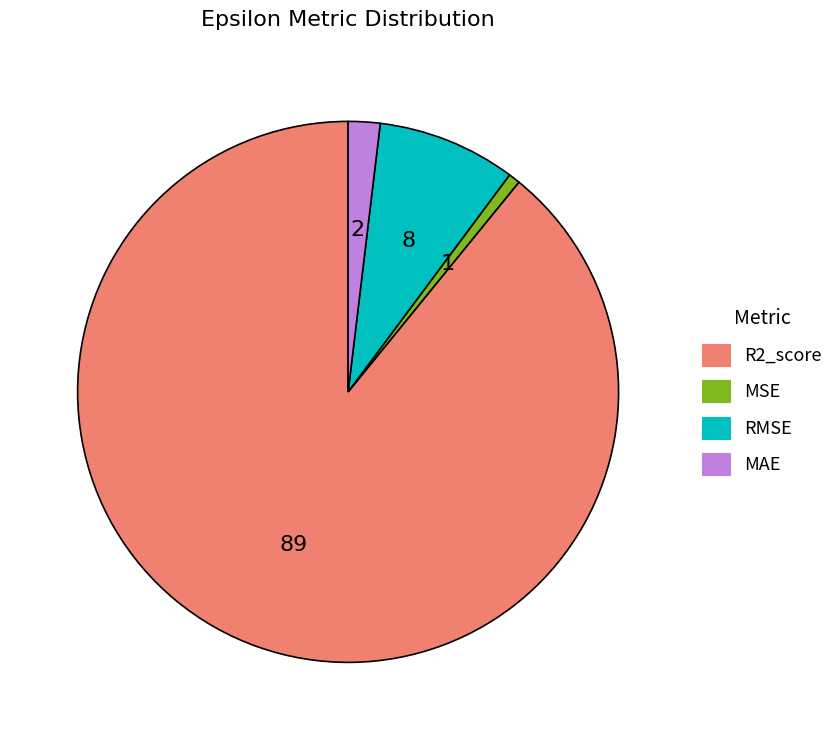

Does RMSE account for over 50% of the chart?

No